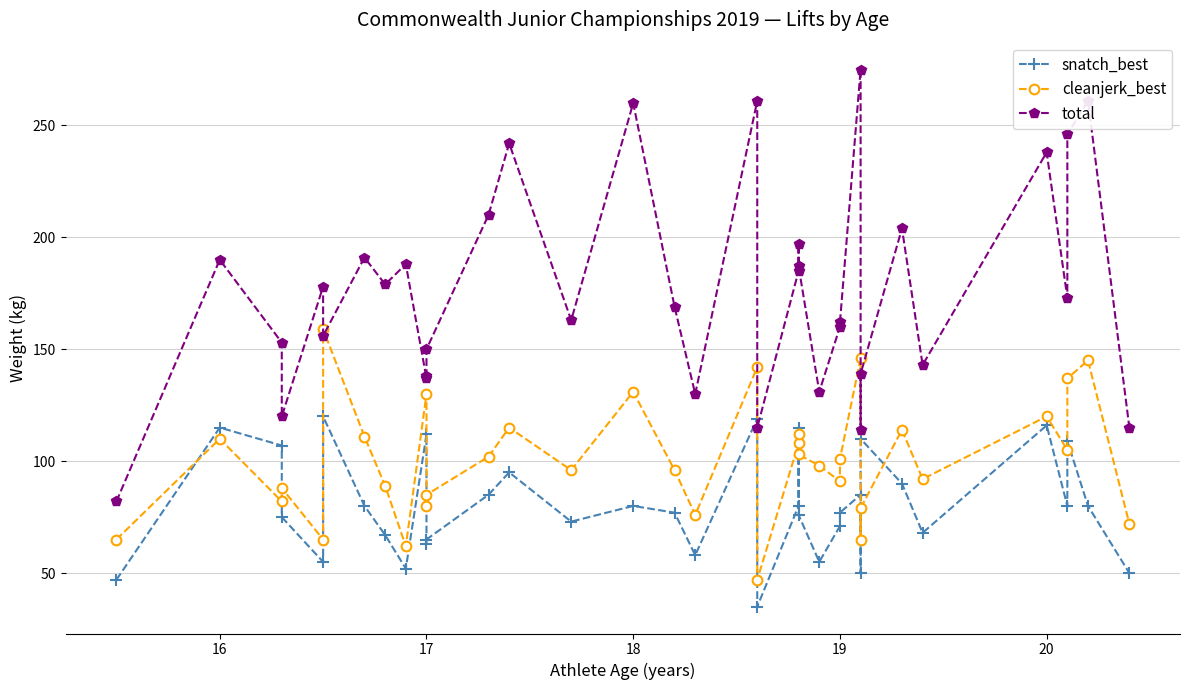

What is the maximum value shown in the chart?

275